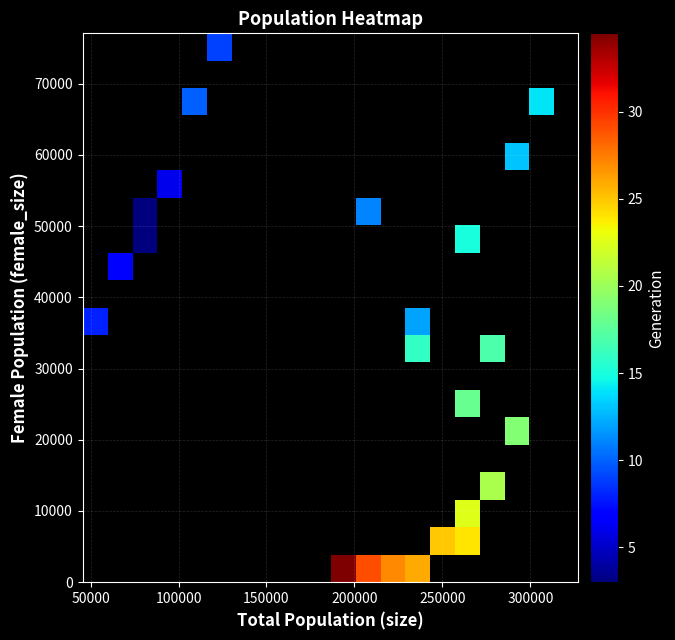

What is the minimum value shown in the chart?

3.0